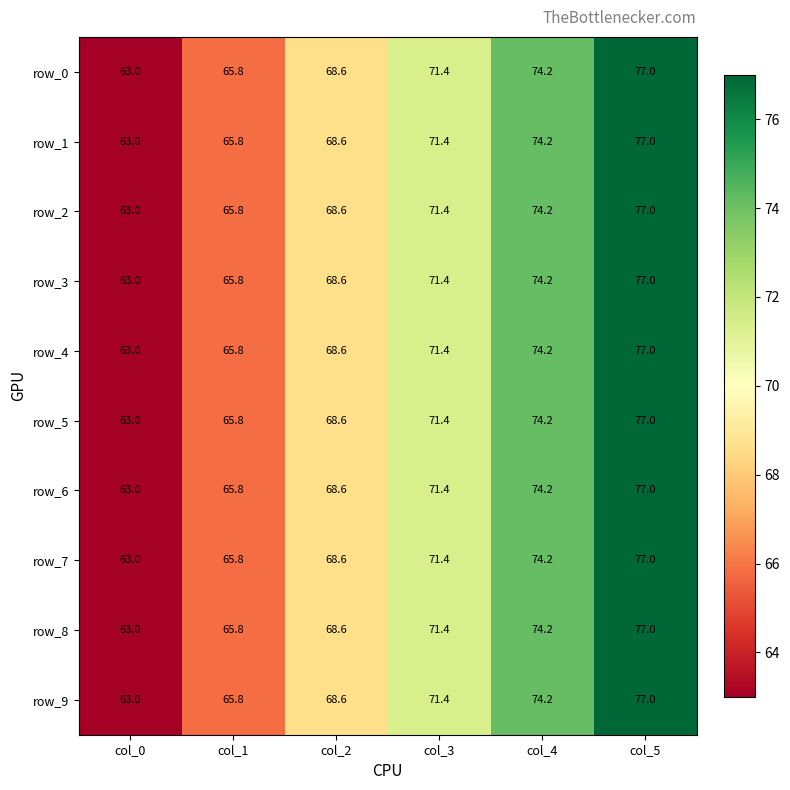

Which label corresponds to the smallest value in the chart?

col_0